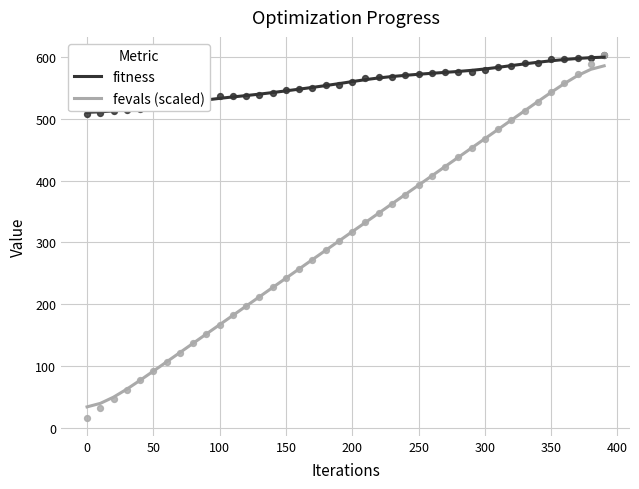

Is it true that fitness equals 259.4 at 0?

False